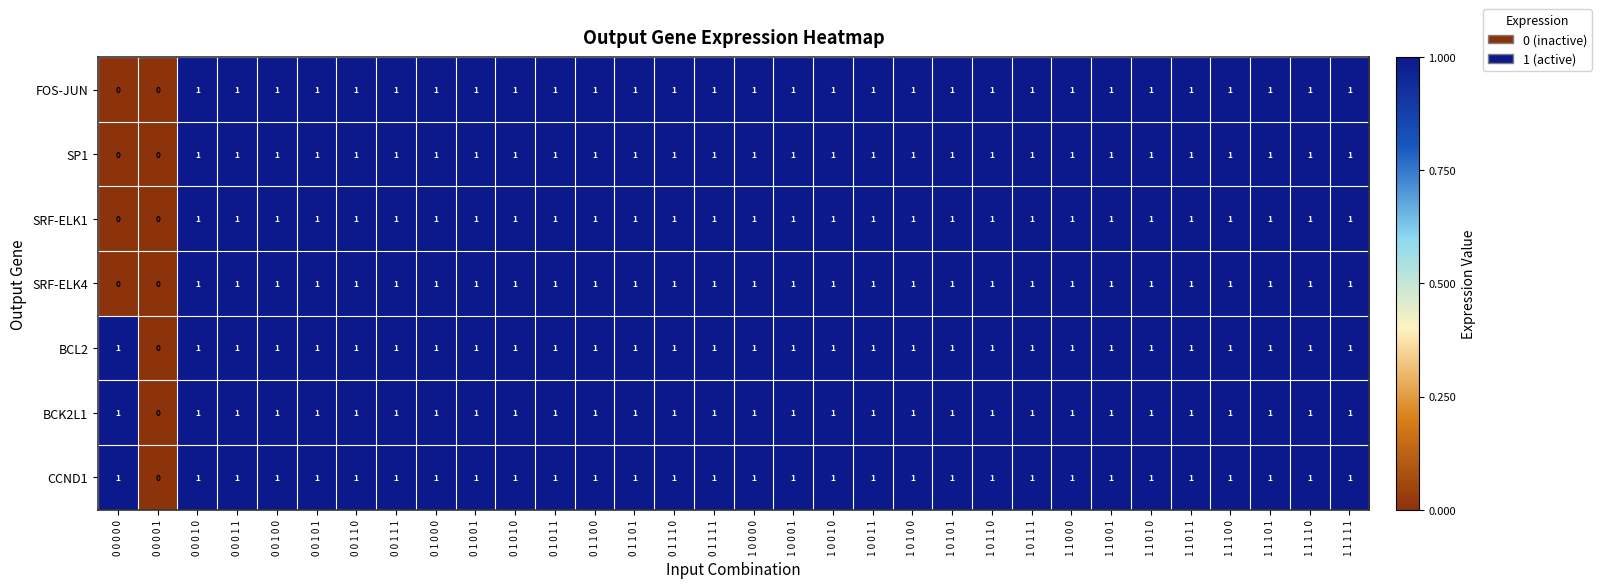

How many FOS-JUN values are between 1 and 2?

30